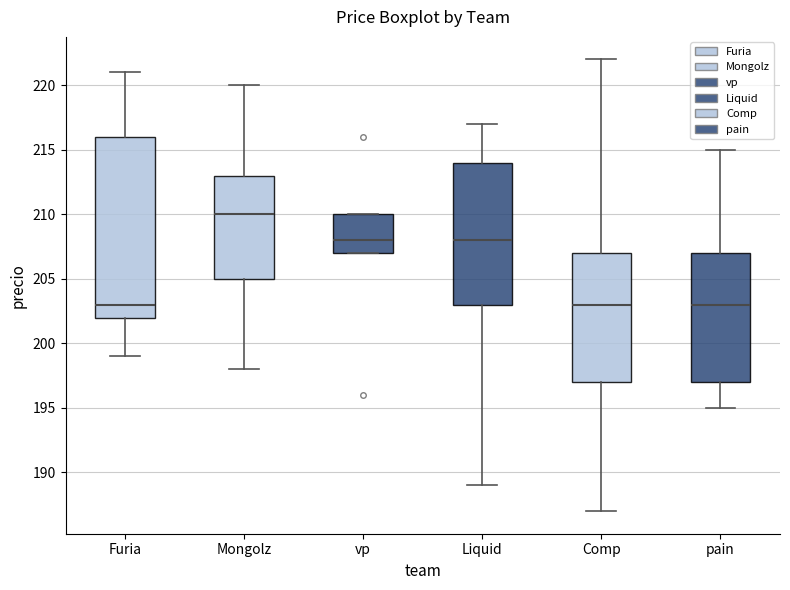

Which box is the tallest, from its lower edge to its upper edge?

Furia